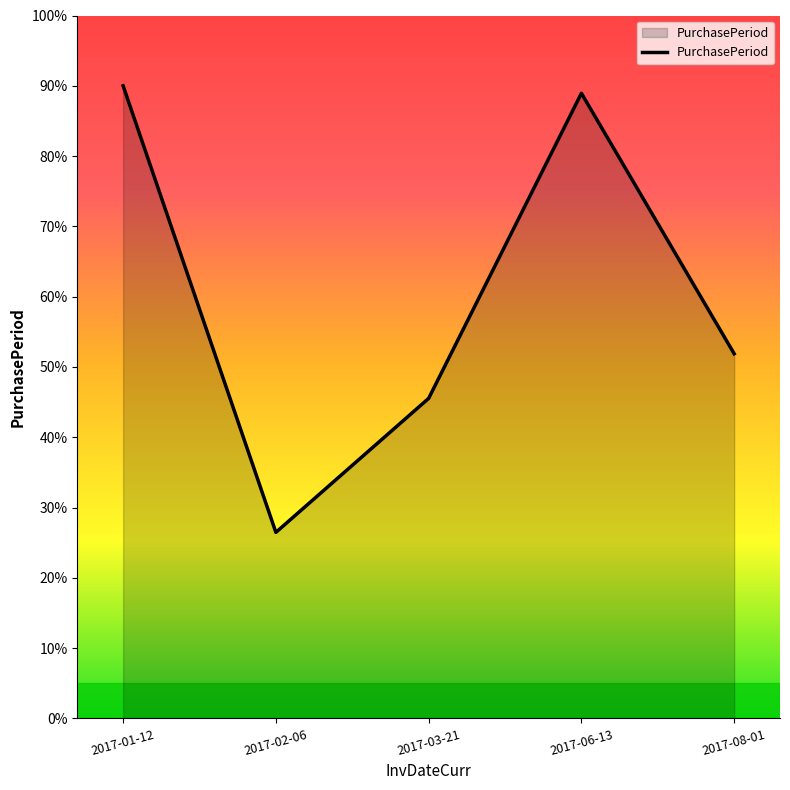

Which has a higher value, 2017-08-01 or 2017-01-12?

2017-01-12